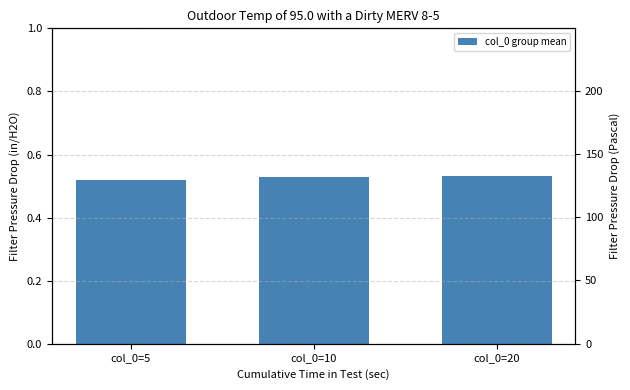

What is the value of the 1st bar from the left?

0.5